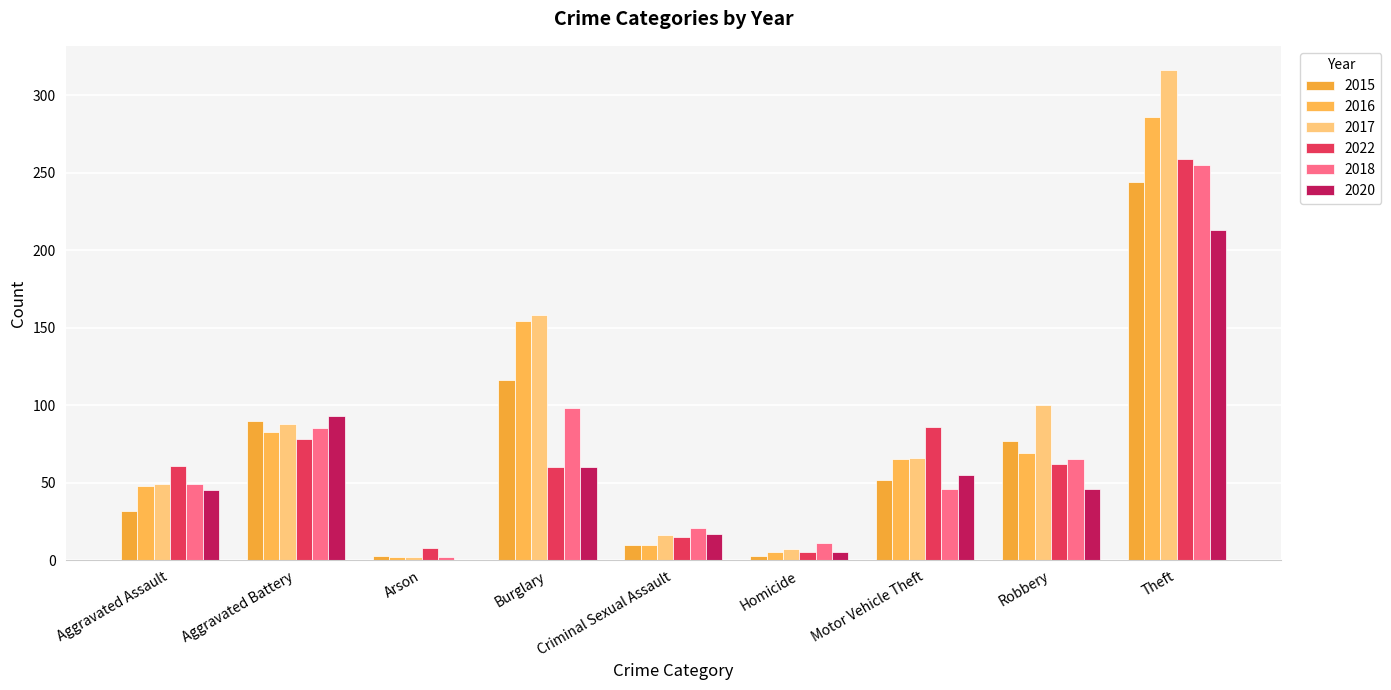

Does the chart contain stacked bars?

No